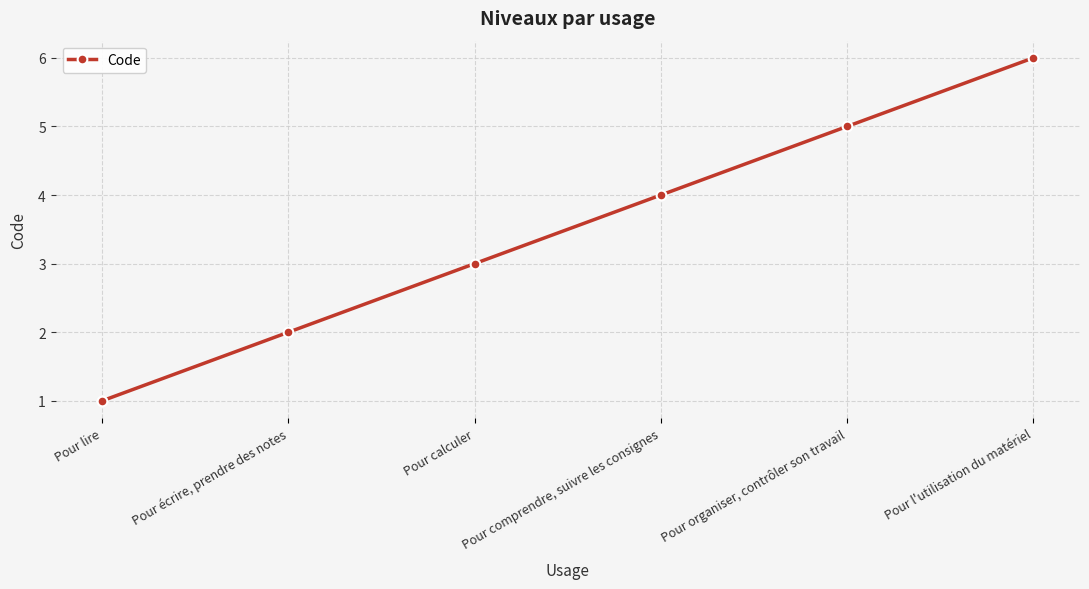

What is the difference between the maximum and minimum values?

5